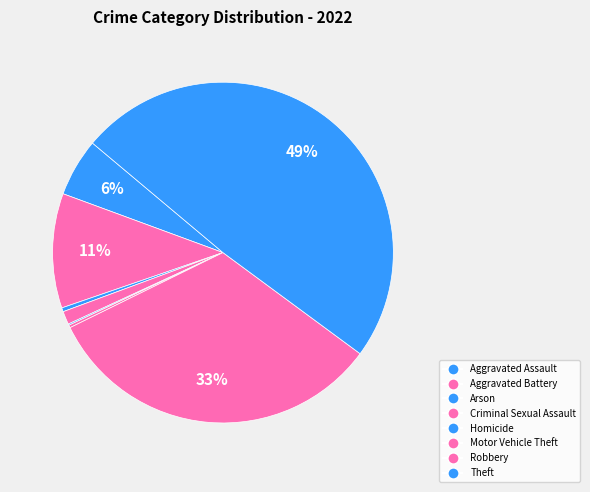

What is the ratio of the value at Arson to the value at Criminal Sexual Assault?

0.3